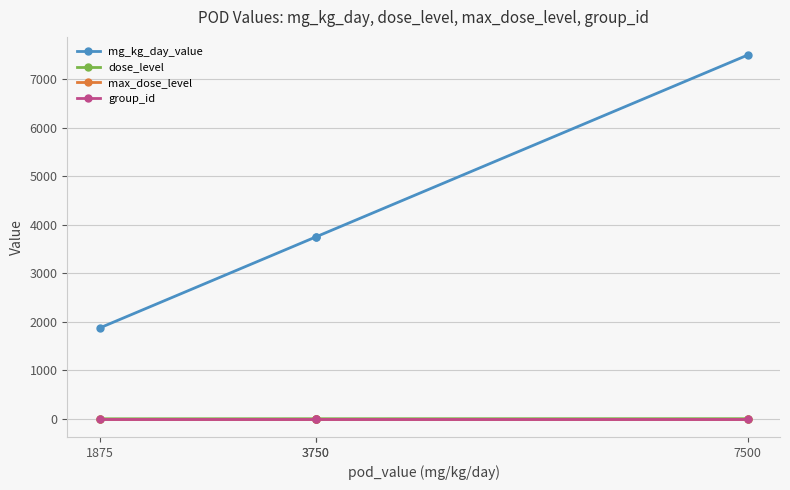

List the labels in order of max_dose_level value, smallest first.

1875, 3750, 3750, 7500